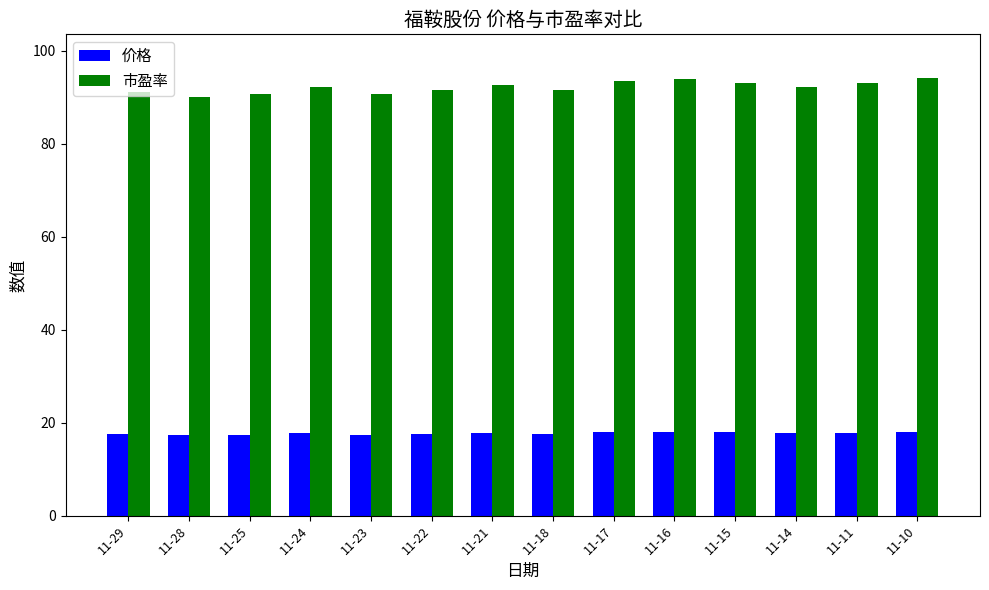

What is the minimum value for 市盈率?

90.1